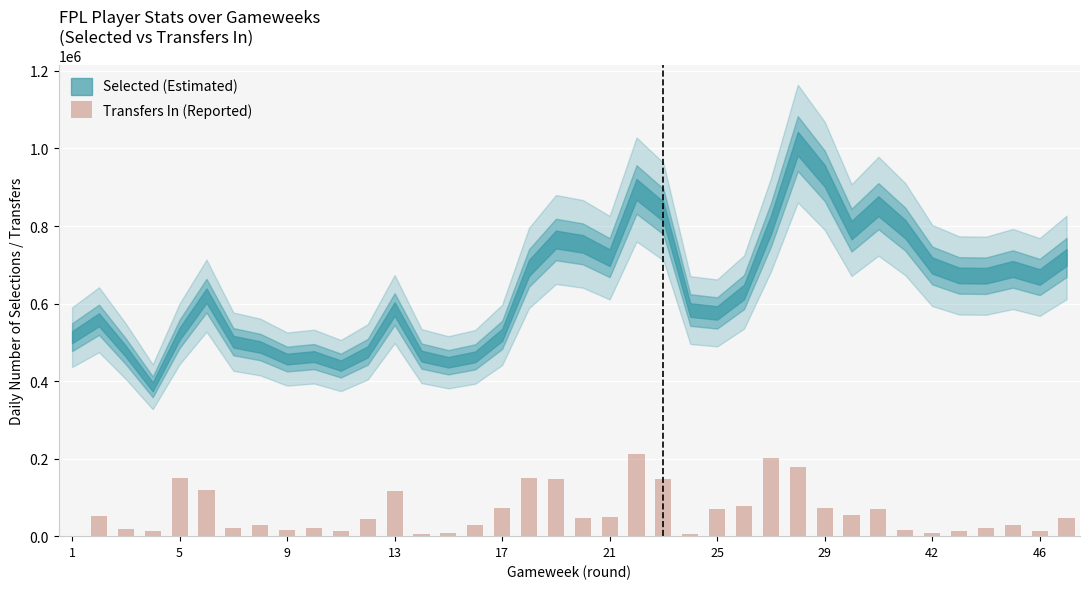

What is the sum of all values?

2360192